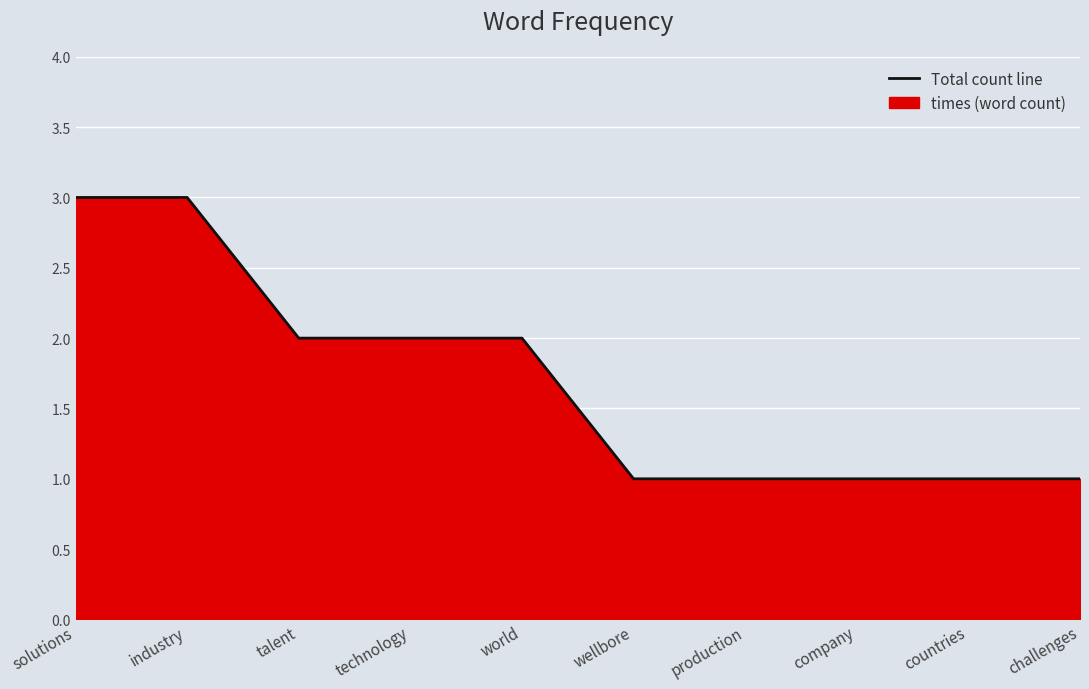

What is the approximate value at technology?

2